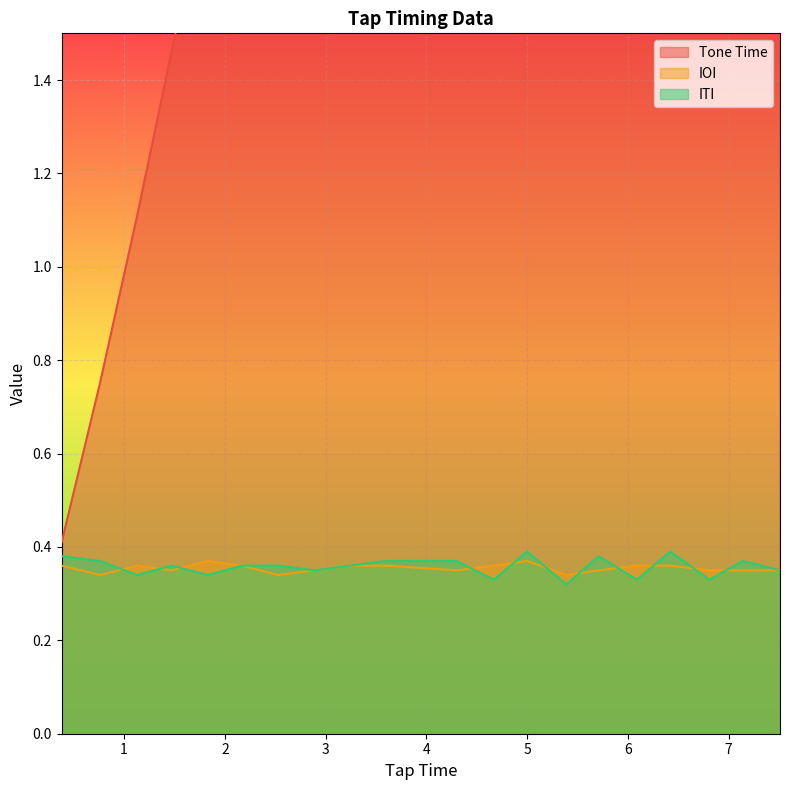

What is the highest value of the ITI series?

0.4